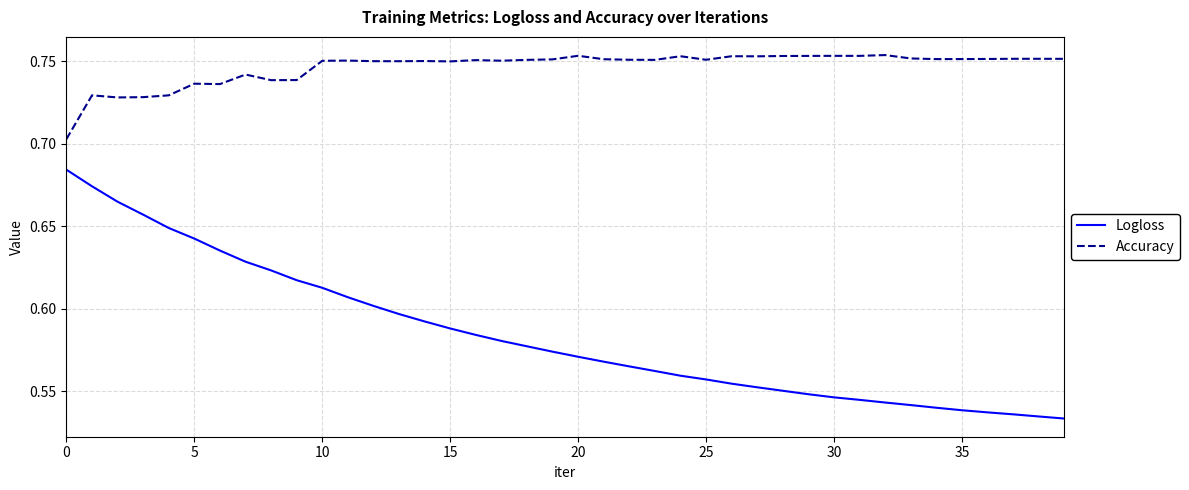

True or false: Logloss and Accuracy intersect in this chart.

False